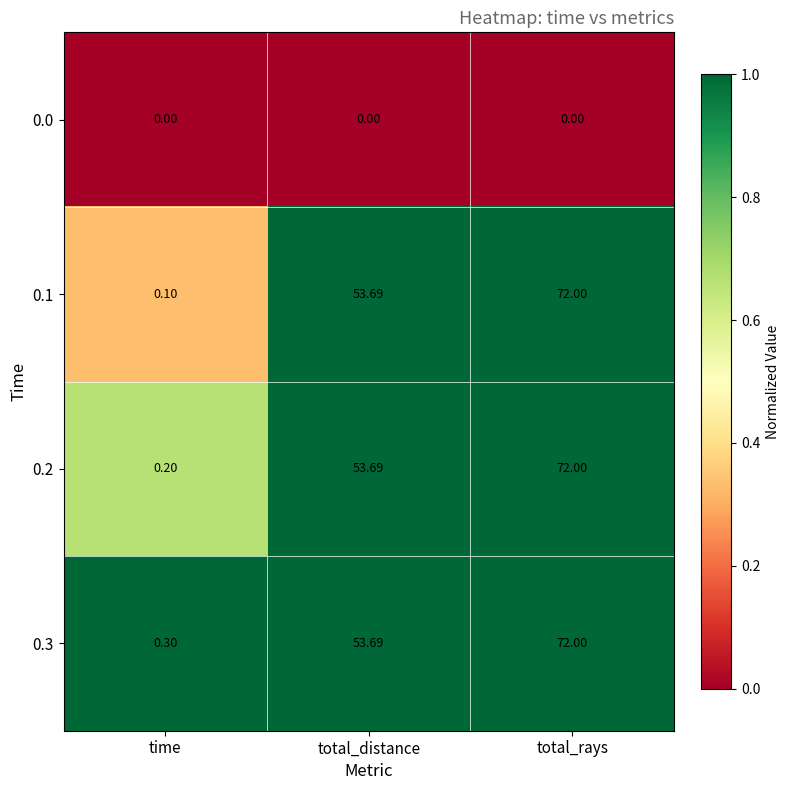

Rank the categories by 0.3 value from highest to lowest.

total_rays, total_distance, time